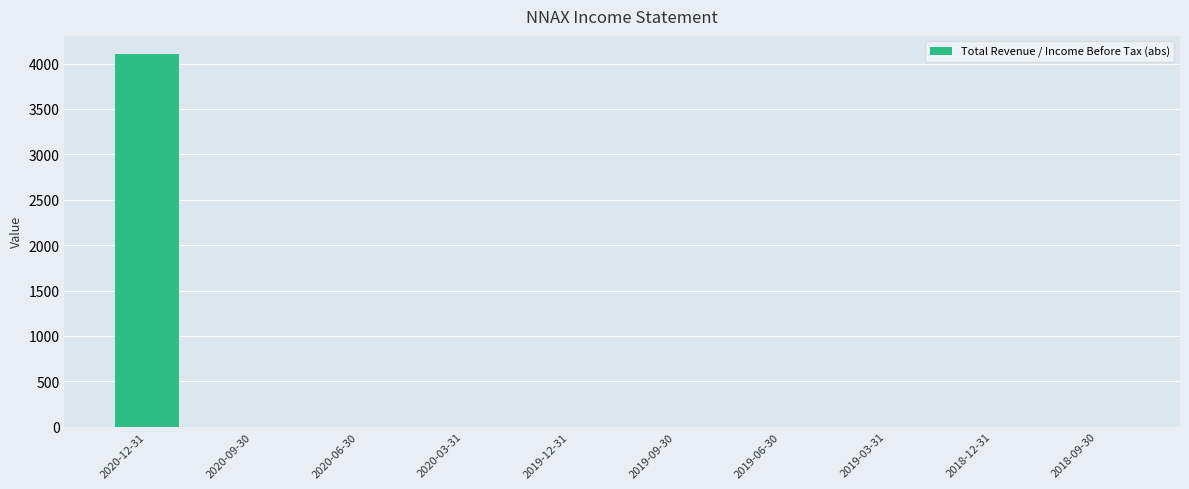

Are the bars horizontal?

No